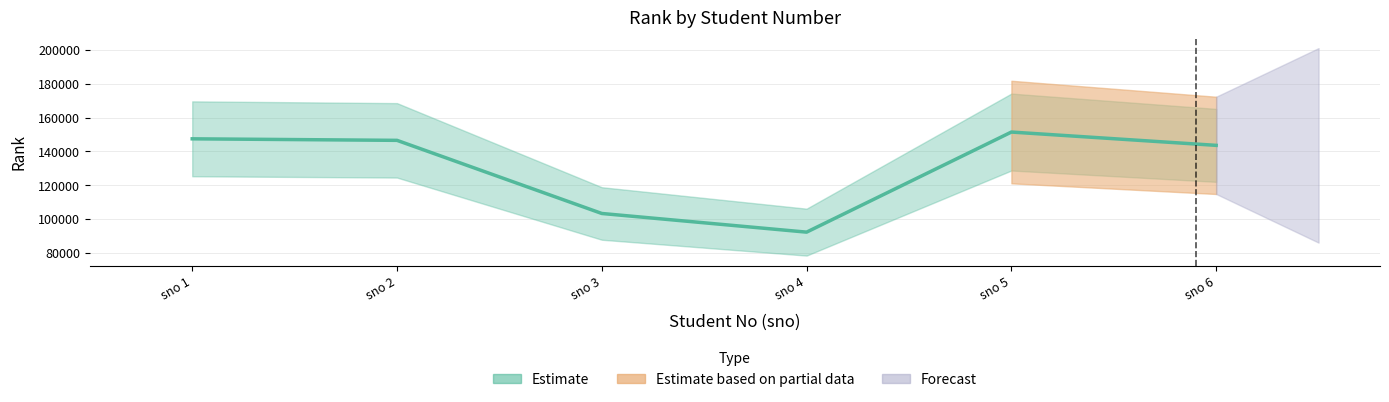

Is this an area chart (filled region under the line)?

No